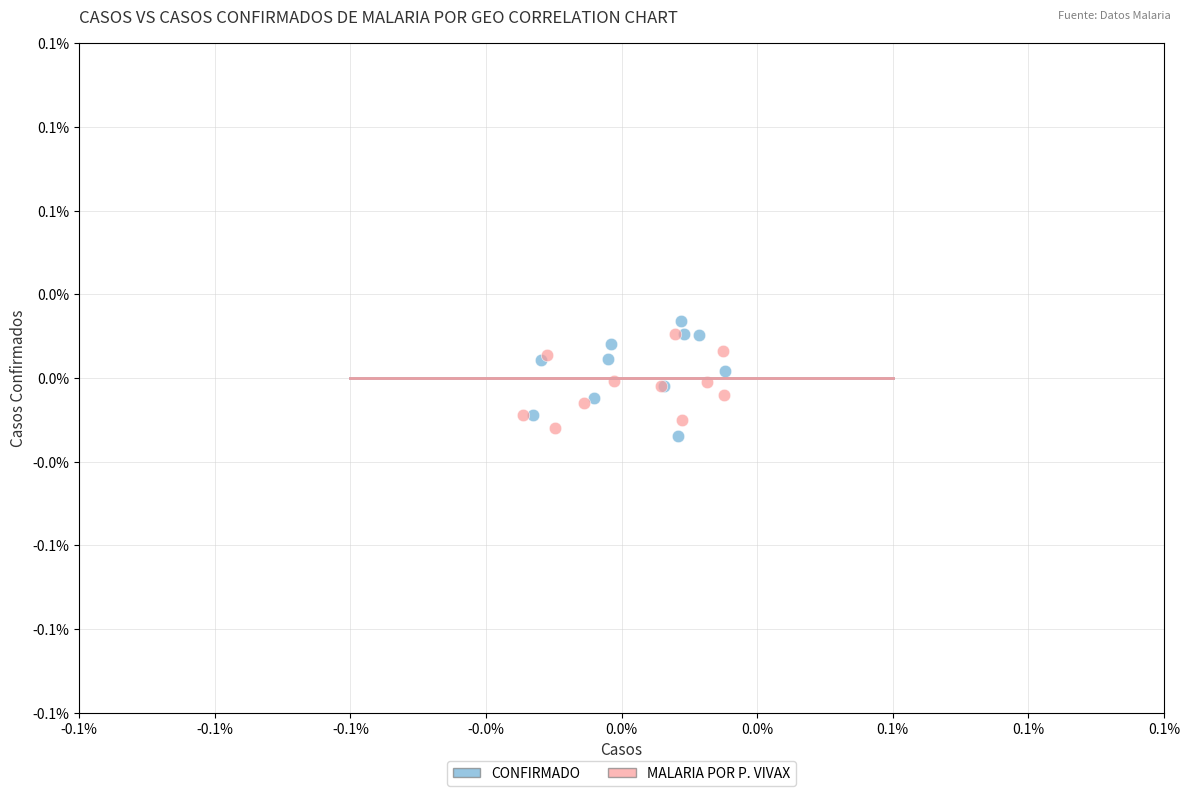

What are all the series names shown in the legend?

CONFIRMADO, MALARIA POR P. VIVAX